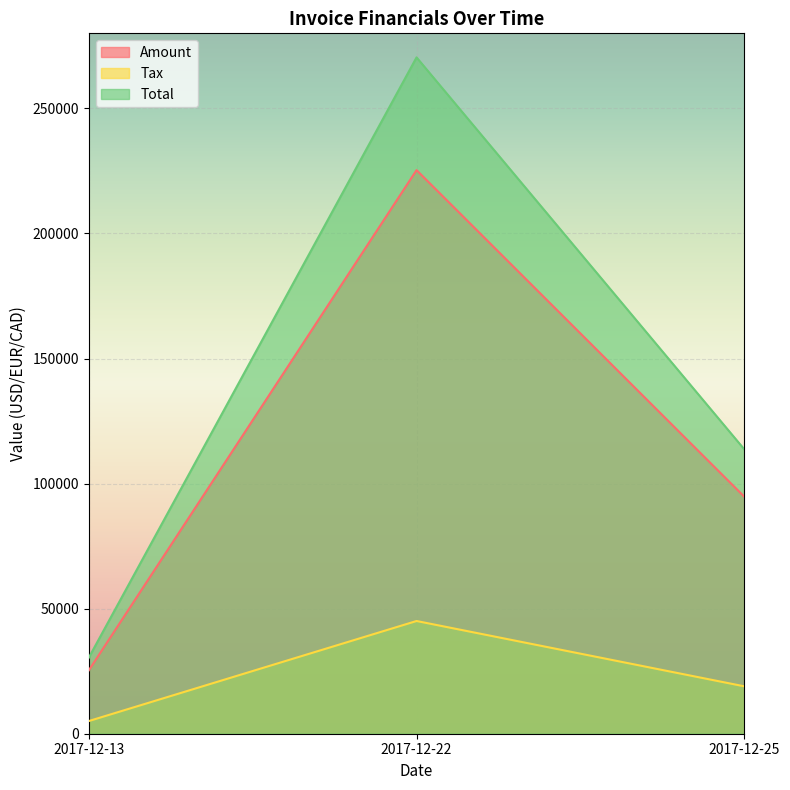

How many values in the Total series exceed 113686?

1